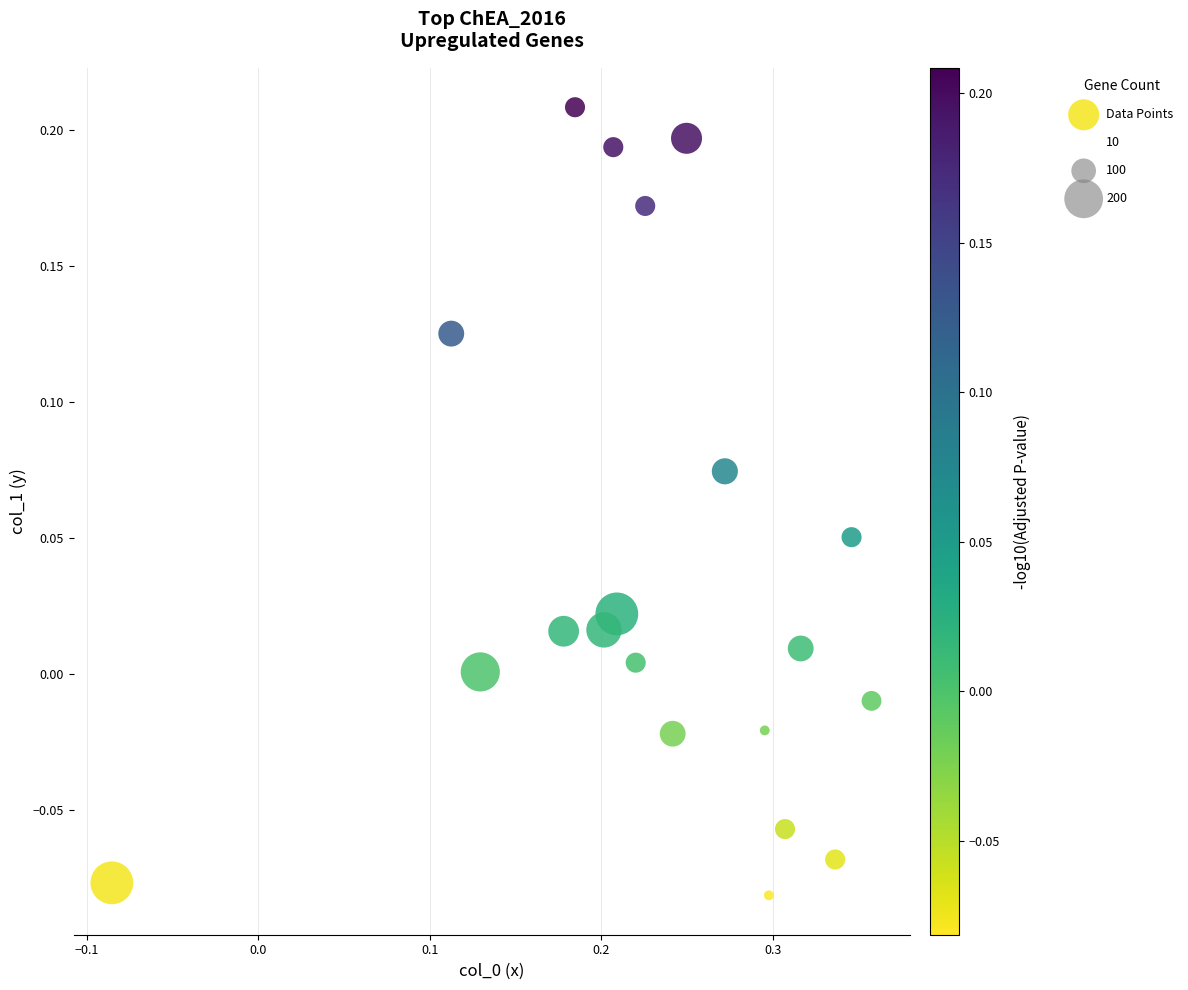

What is the range of Y values (max minus min)?

0.3